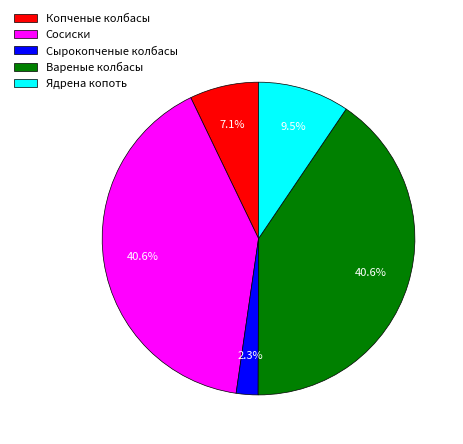

Combined, do Сырокопченые колбасы and Вареные колбасы account for over 50%?

No